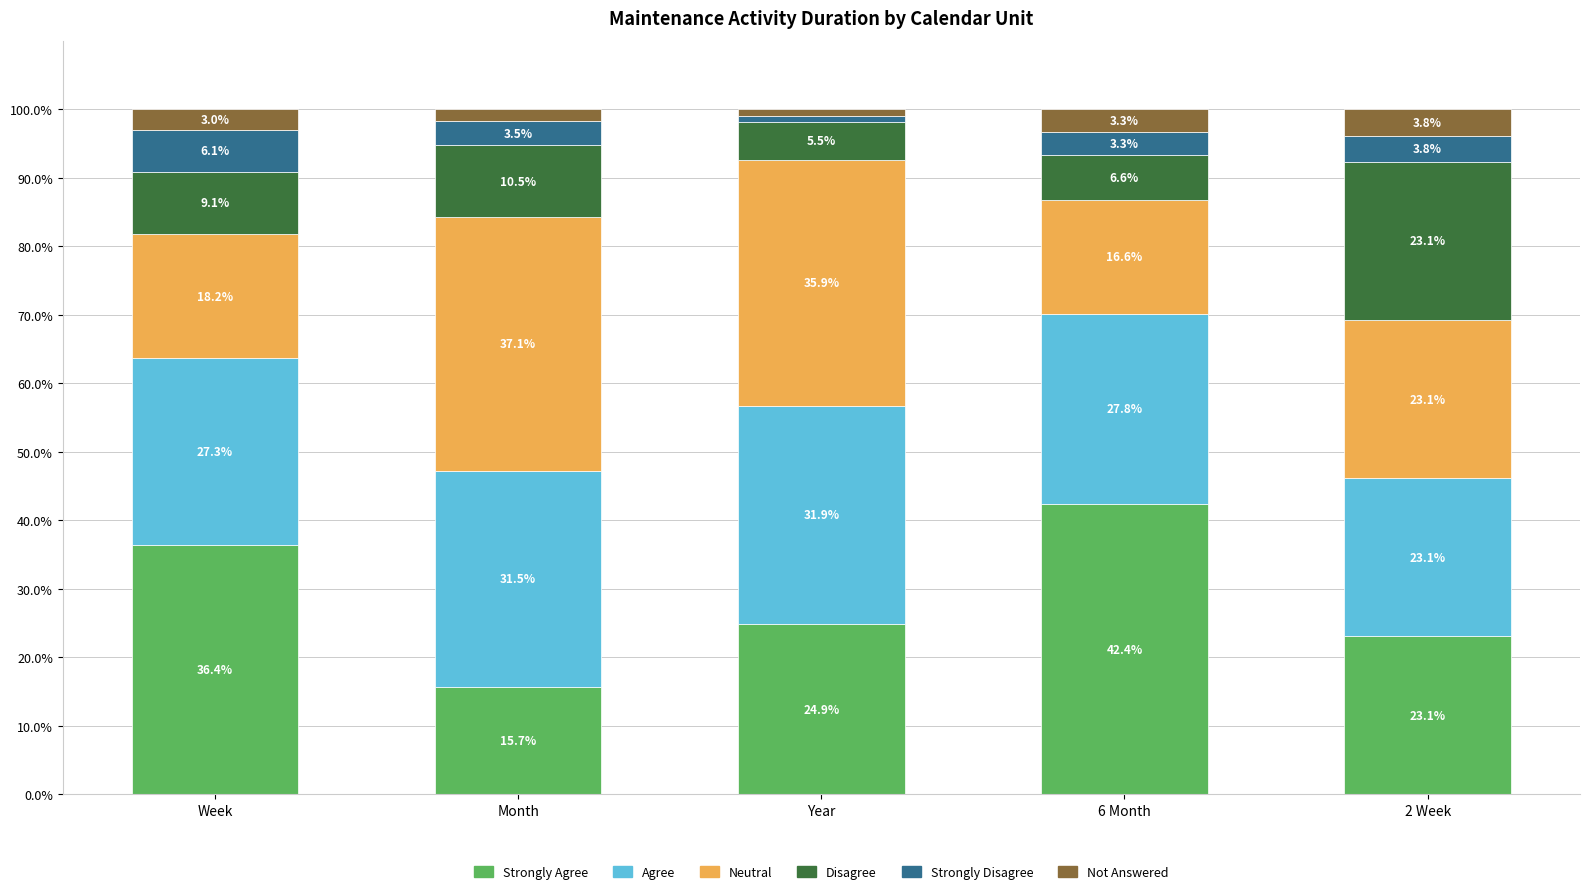

What is the total value across all series at 6 Month?

100.0